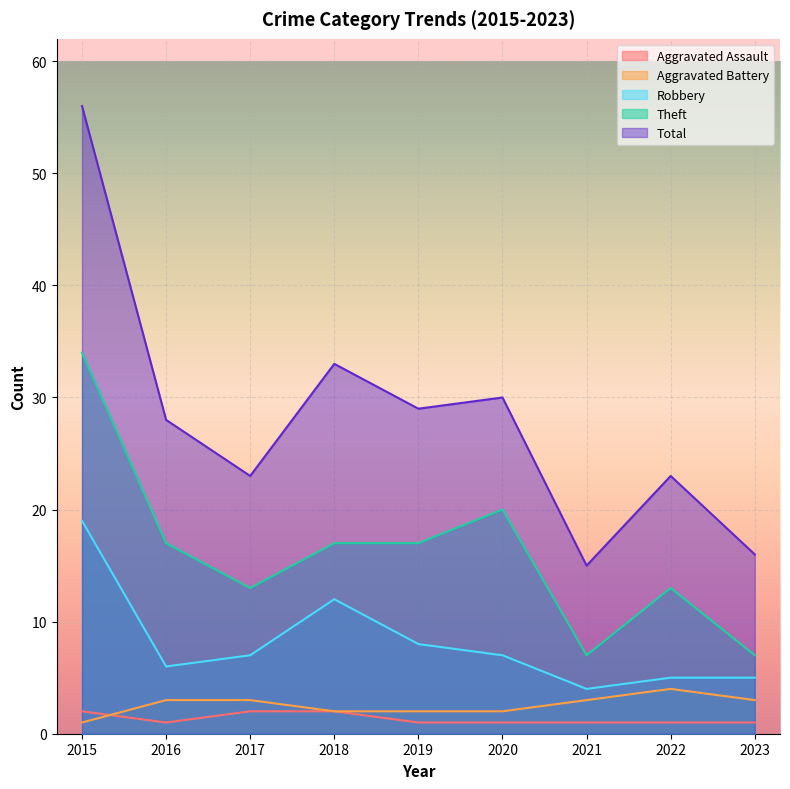

Which category has the lowest value across all series?

2016